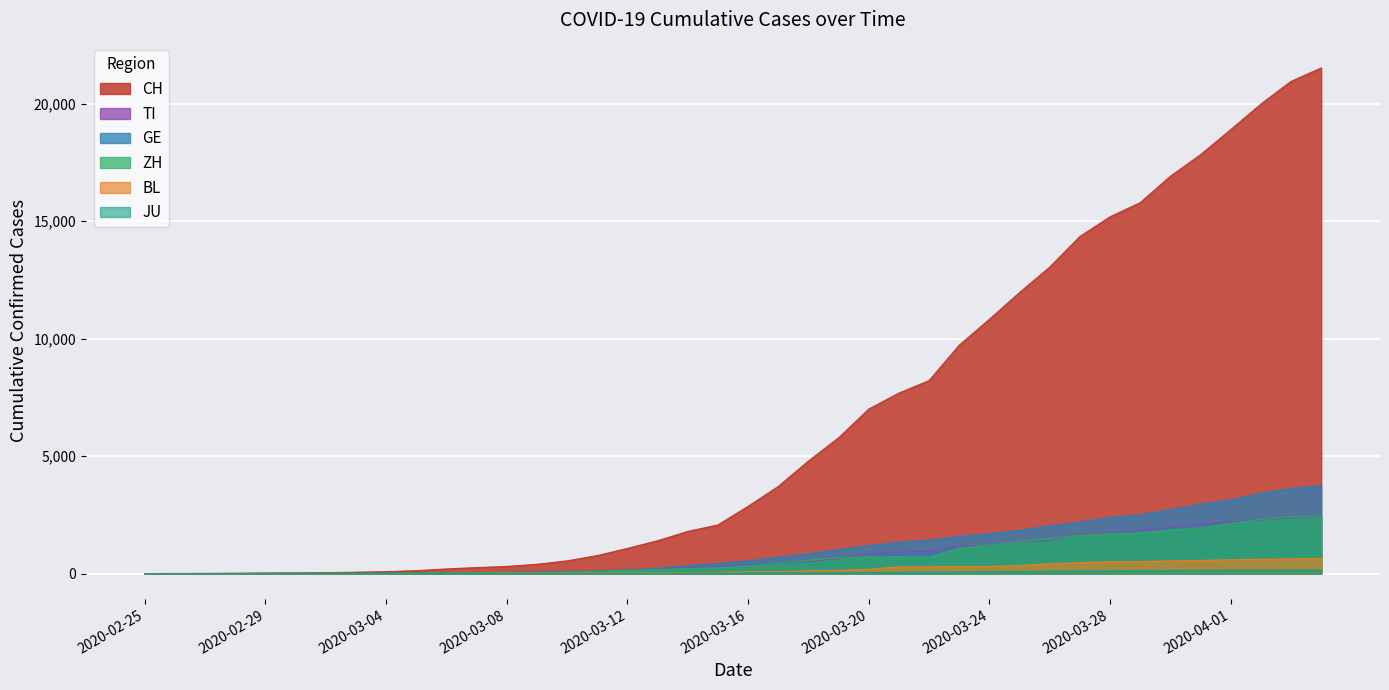

Is the value of BL at 2020-02-28 greater than the value of TI at 2020-03-14?

No